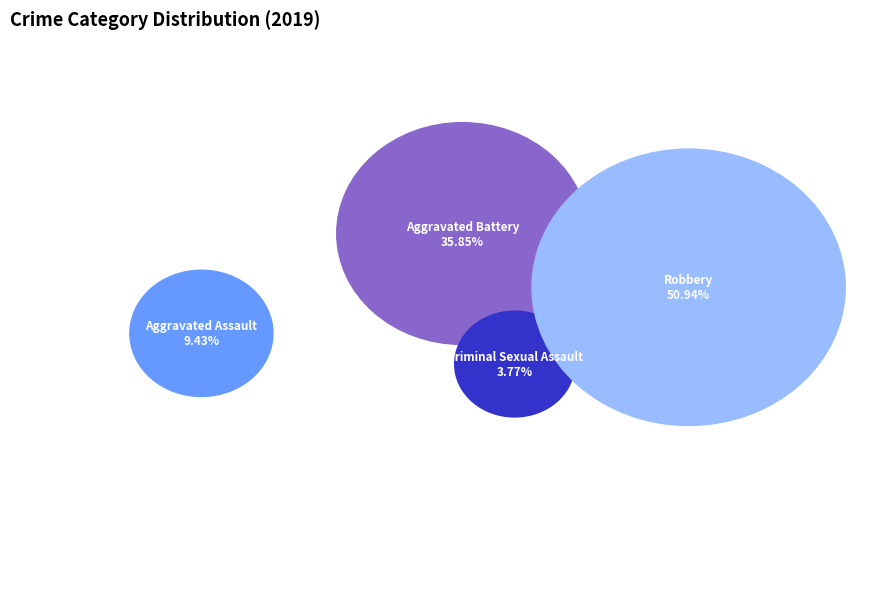

To the nearest percent, what percentage of the pie is Criminal Sexual Assault?

4%